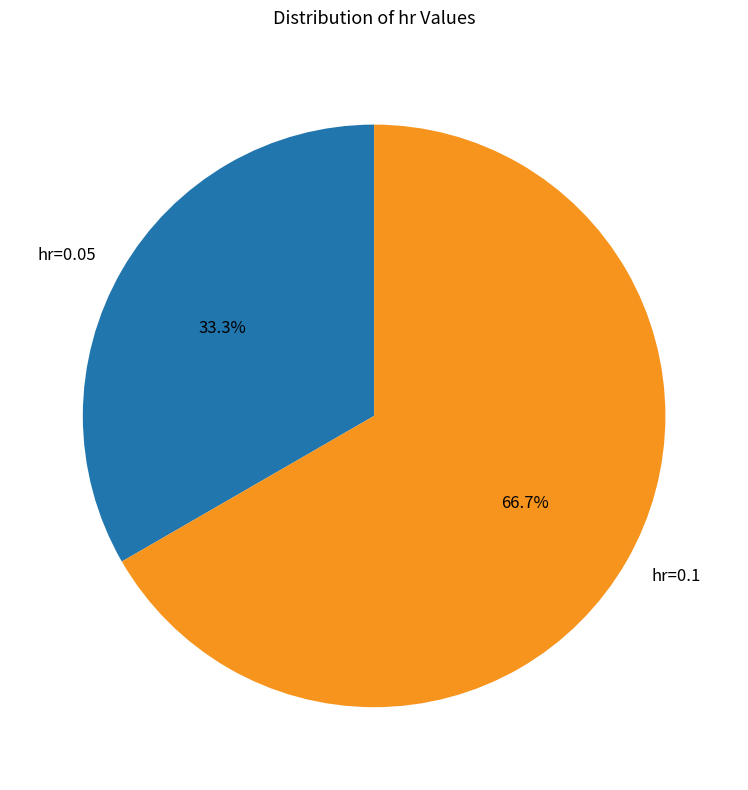

Which has a higher value, hr=0.1 or hr=0.05?

hr=0.1